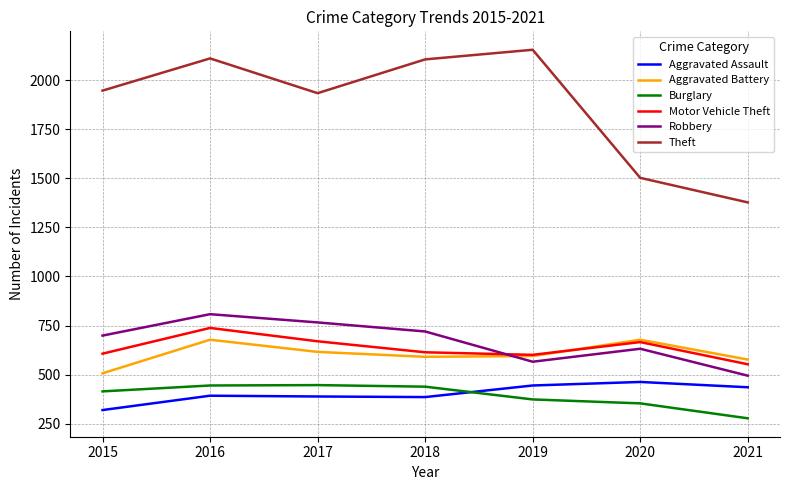

What is the maximum value shown in the chart?

2154